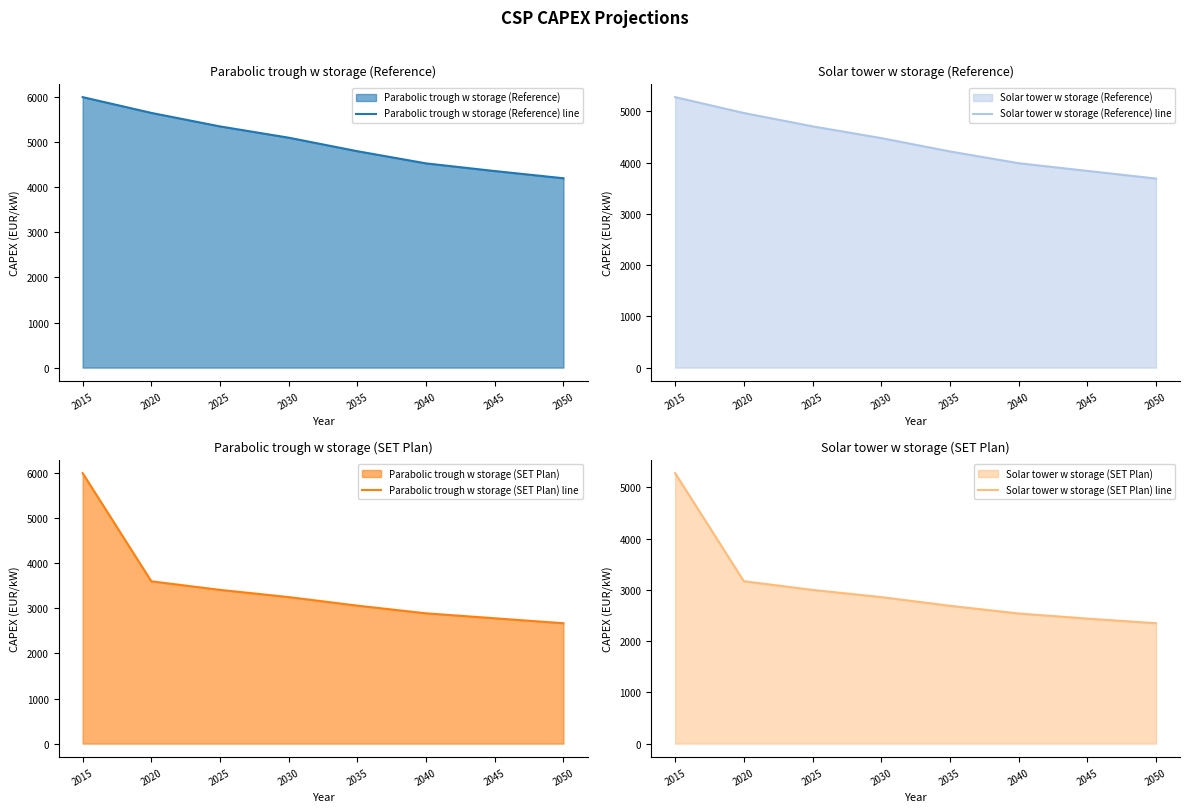

What is the lowest value of the Parabolic trough w storage (Reference) line series?

4200